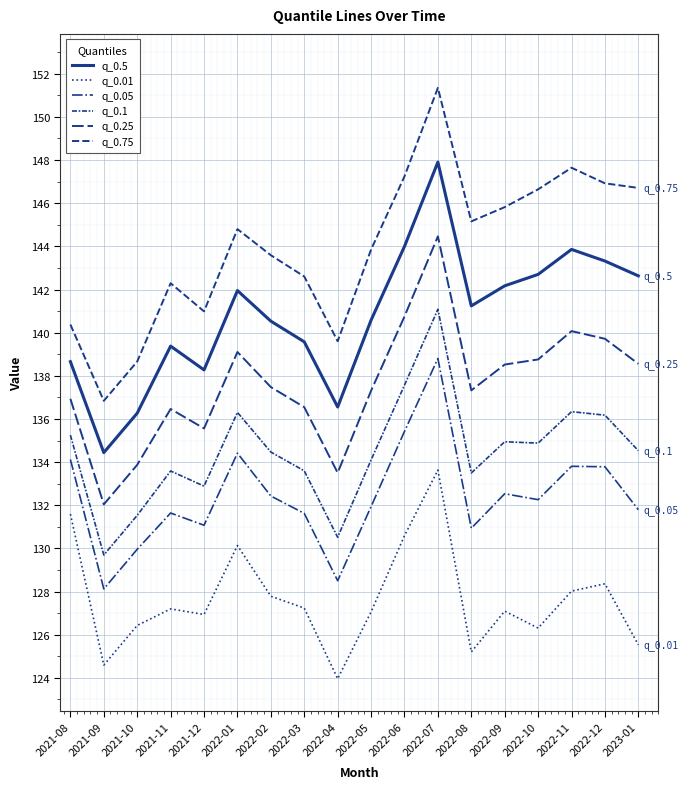

Is this an area chart (filled region under the line)?

No